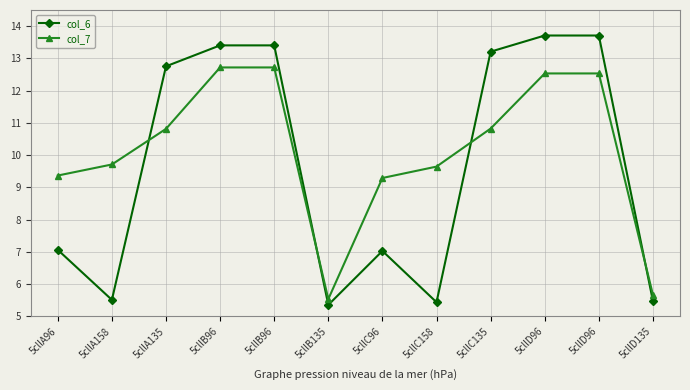

Reading right to left, what are all the values shown in this chart?

col_6: 5.5	13.7	13.7	13.2	5.4	7.0	5.4	13.4	13.4	12.8	5.5	7.1
col_7: 5.7	12.5	12.5	10.8	9.6	9.3	5.5	12.7	12.7	10.8	9.7	9.4